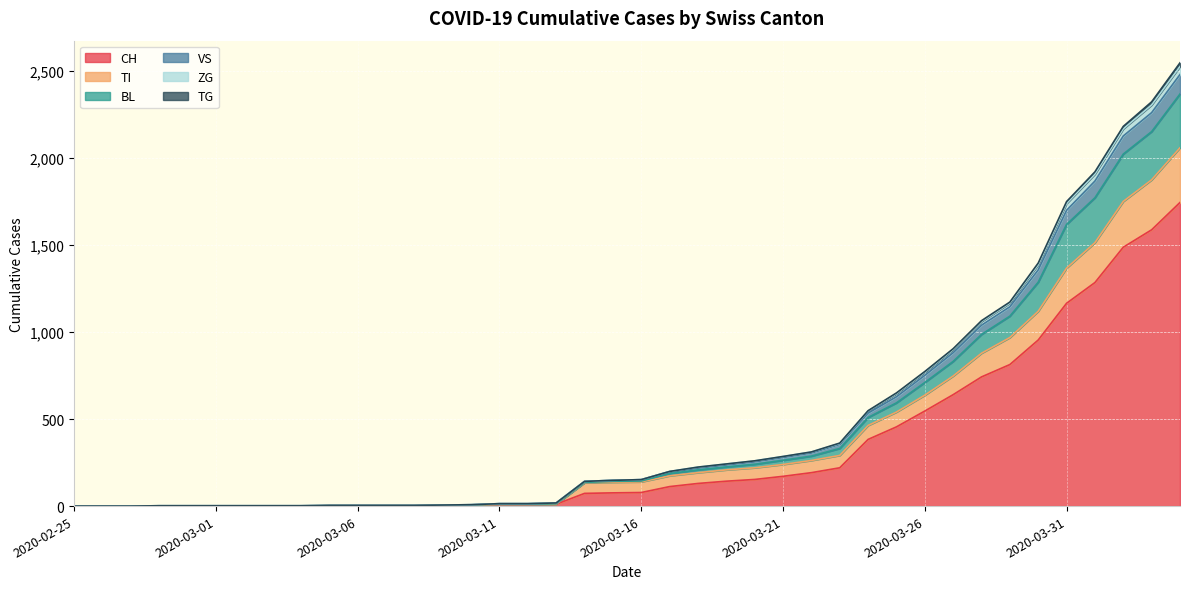

What are all the series names shown in the legend?

CH, TI, BL, VS, ZG, TG